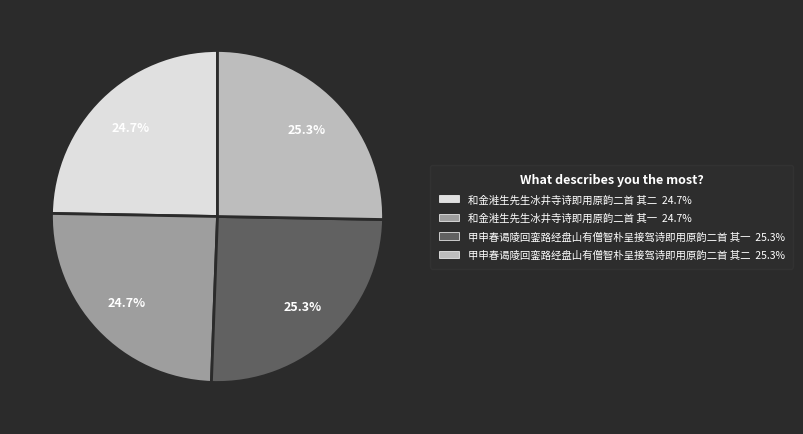

What percentage is NOT represented by 和金溎生先生冰井寺诗即用原韵二首 其一?

75.3%